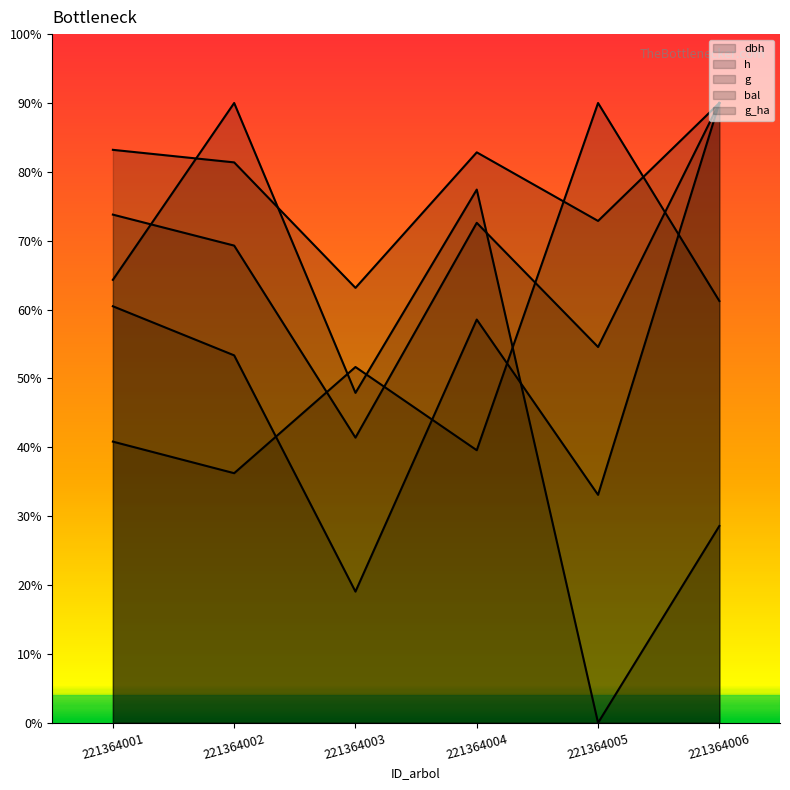

Which category has the lowest value in the h series?

221364003